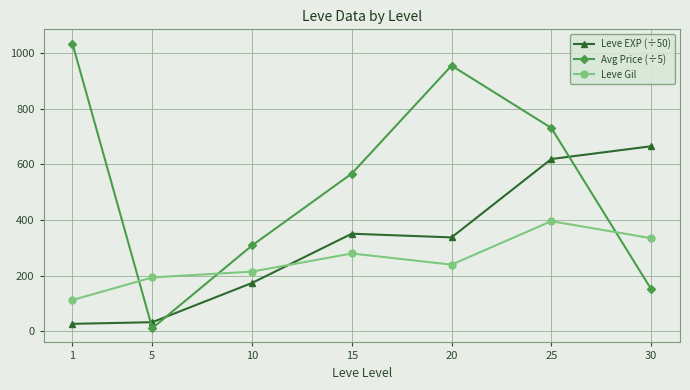

Reading right to left, extract all data points from this chart.

Leve EXP (÷50): 30=665.0	25=619.2	20=337.8	15=351.0	10=174.2	5=33.3	1=27.4
Avg Price (÷5): 30=152.4	25=730.8	20=954.6	15=567.0	10=308.8	5=11.8	1=1033.8
Leve Gil: 30=335.0	25=396.0	20=240.0	15=280.0	10=215.0	5=194.0	1=113.0